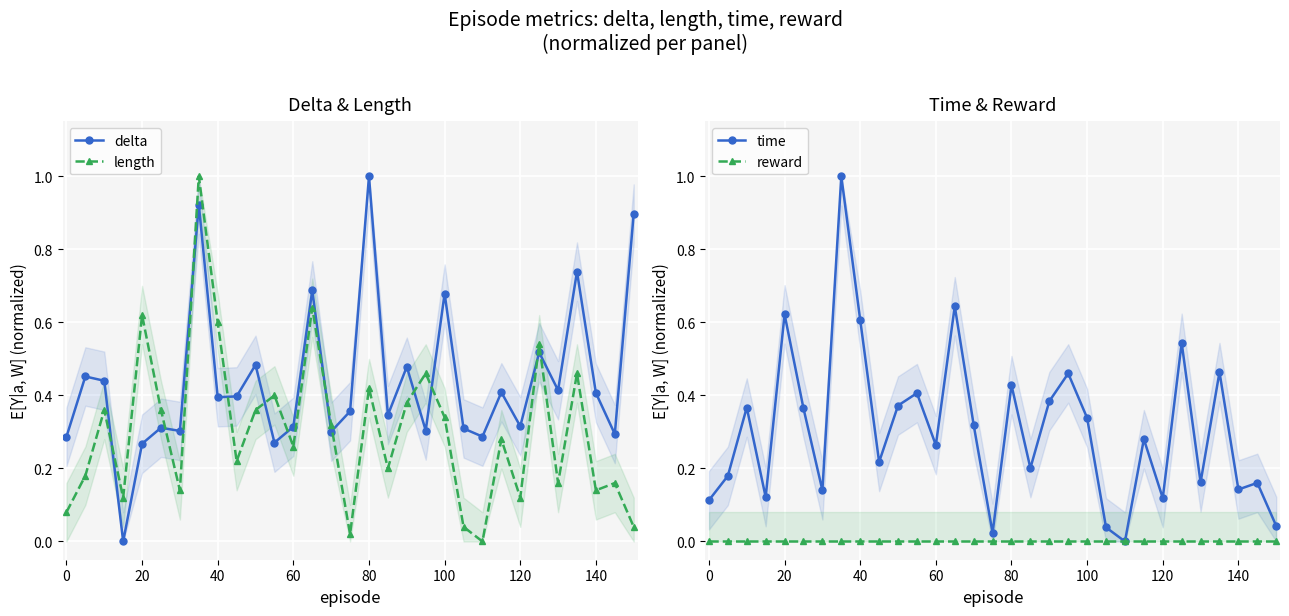

True or false: length and delta cross at least once.

True